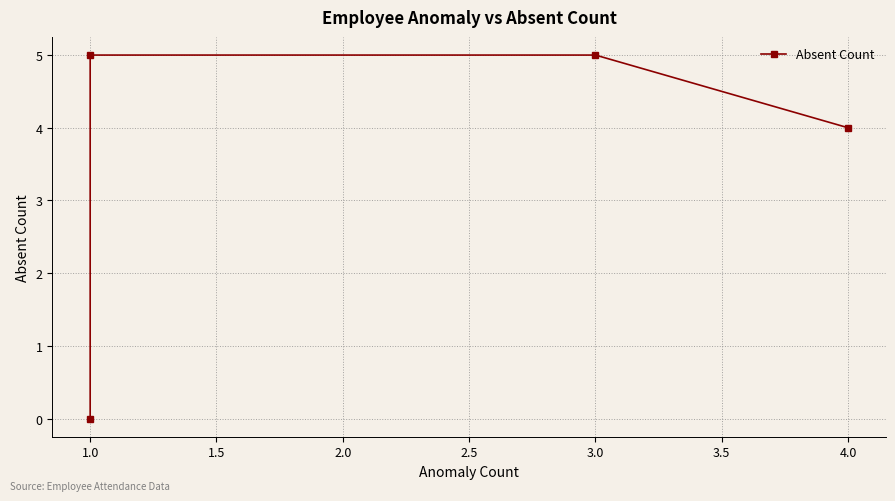

How many values are below 5?

2